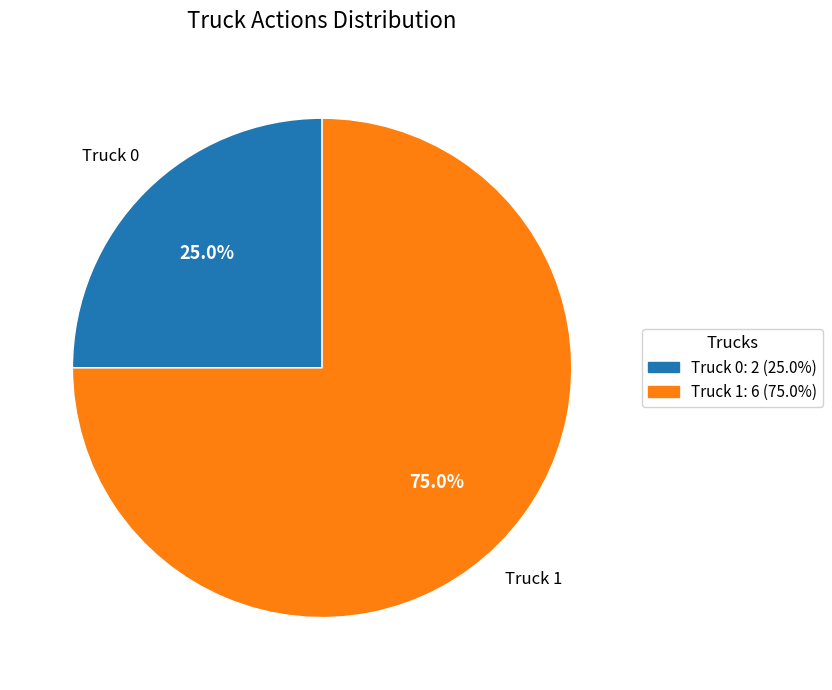

How many slices are in this pie chart?

2